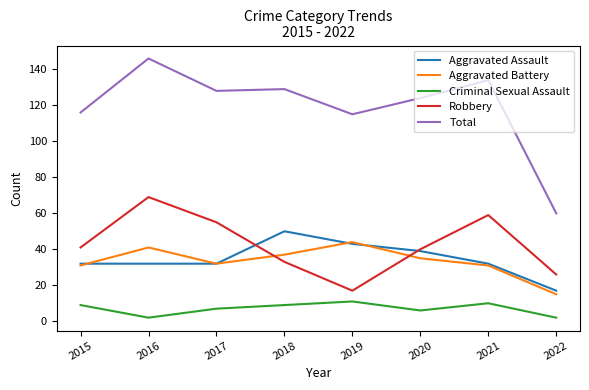

Is this an area chart (filled region under the line)?

No